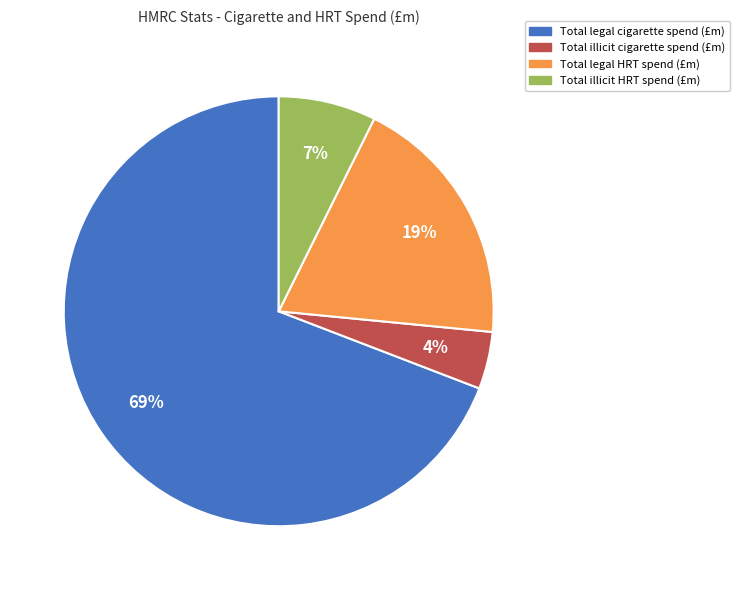

To the nearest percent, what is the average slice percentage?

25%